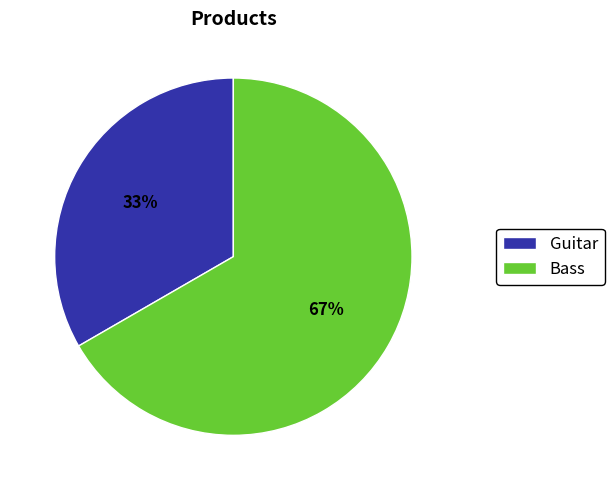

Which category has the smallest portion of the pie?

Guitar